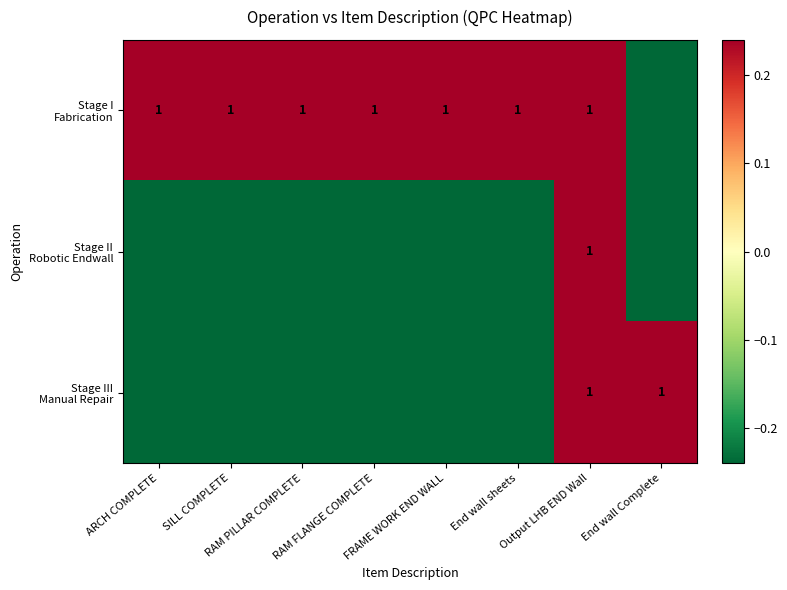

Which category has the highest value across all series?

ARCH COMPLETE